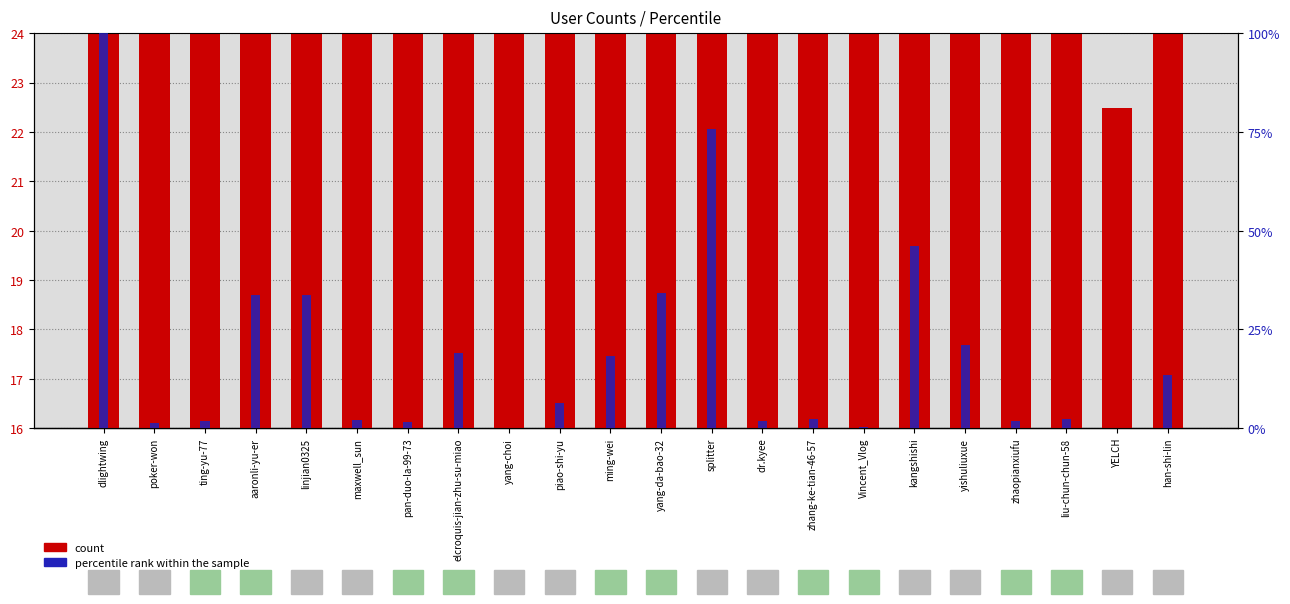

What is the value of the count bar at the 18th from the left?

19.3